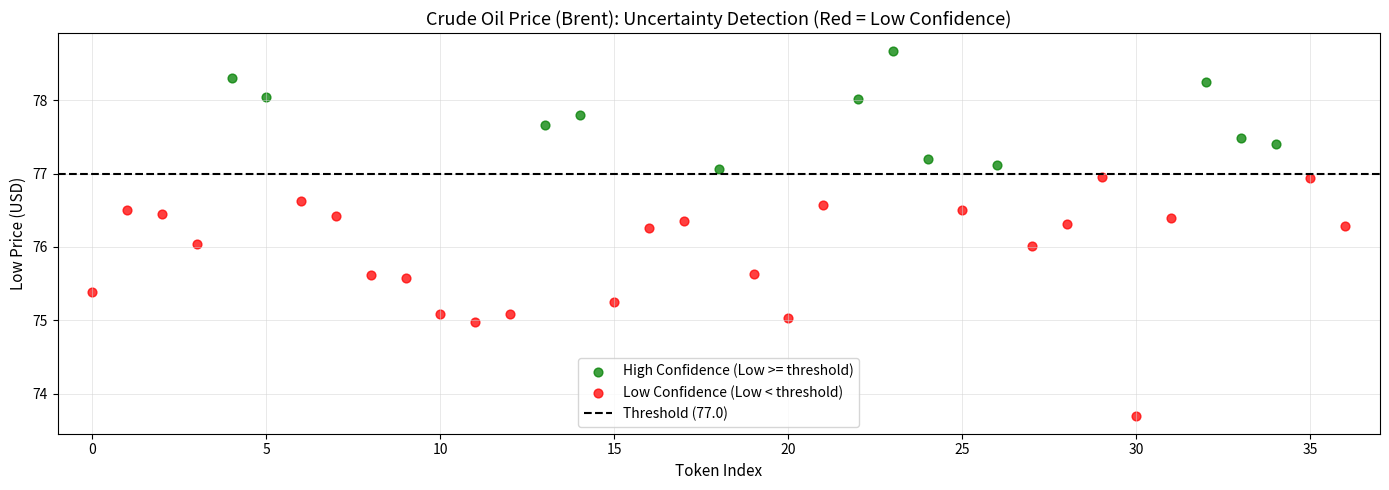

Which series contains the highest Y value?

High Confidence (Low >= threshold)